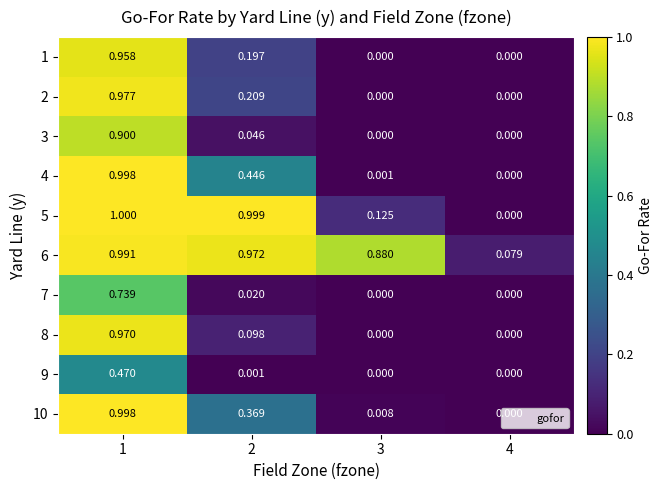

Which series has the largest total across all categories?

6